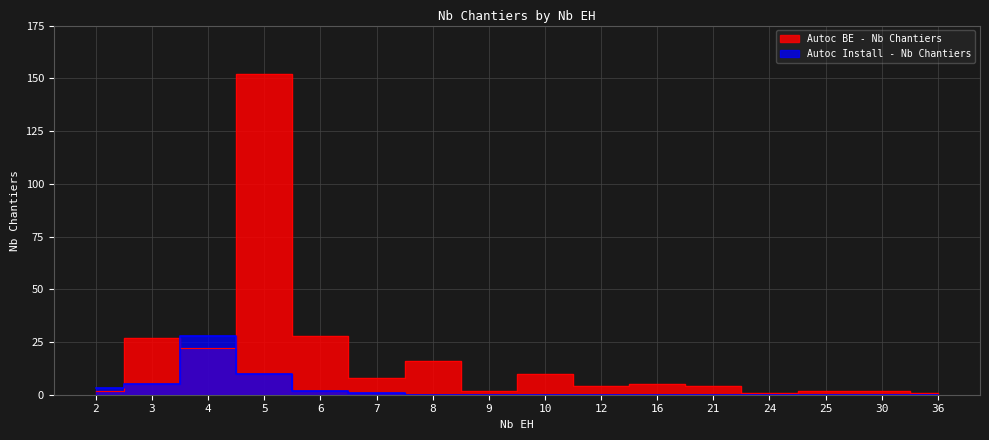

At which category does Autoc BE - Nb Chantiers reach its first local peak?

3